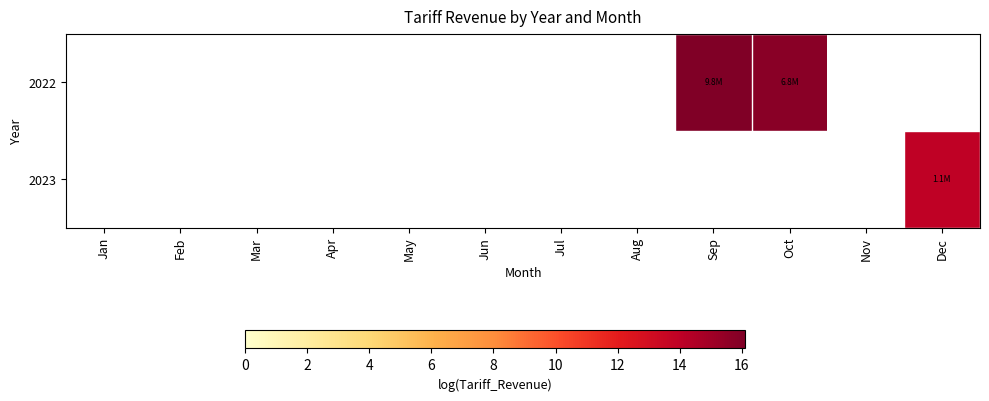

Reading right to left, list all the values displayed in this chart.

2022: Dec=0.0	Nov=0.0	Oct=15.7	Sep=16.1	Aug=0.0	Jul=0.0	Jun=0.0	May=0.0	Apr=0.0	Mar=0.0	Feb=0.0	Jan=0.0
2023: Dec=13.9	Nov=0.0	Oct=0.0	Sep=0.0	Aug=0.0	Jul=0.0	Jun=0.0	May=0.0	Apr=0.0	Mar=0.0	Feb=0.0	Jan=0.0